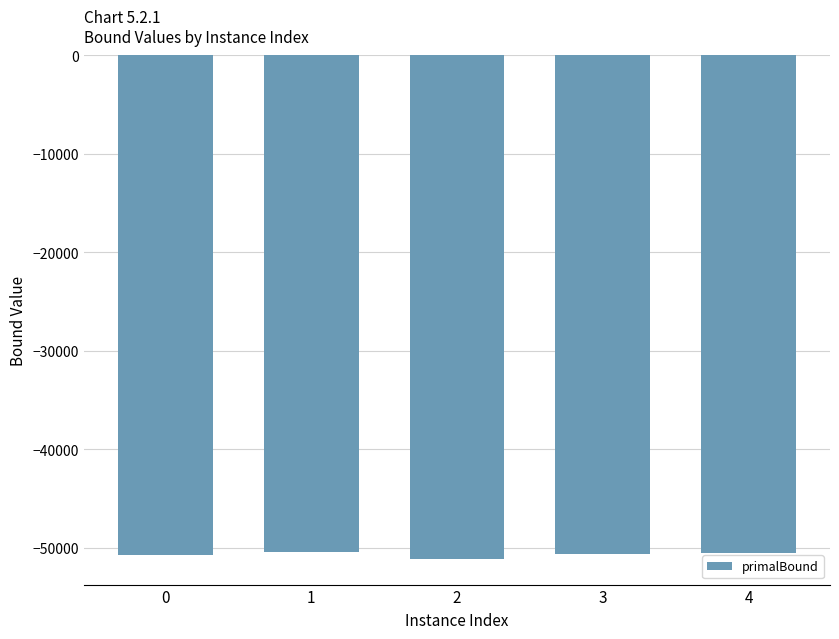

What is the value of the 1st bar from the left?

-50768